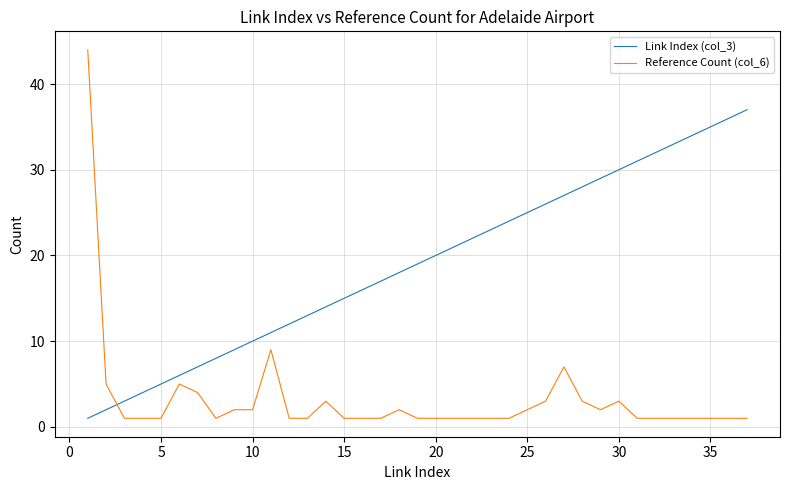

Which series has the largest total across all categories?

Link Index (col_3)